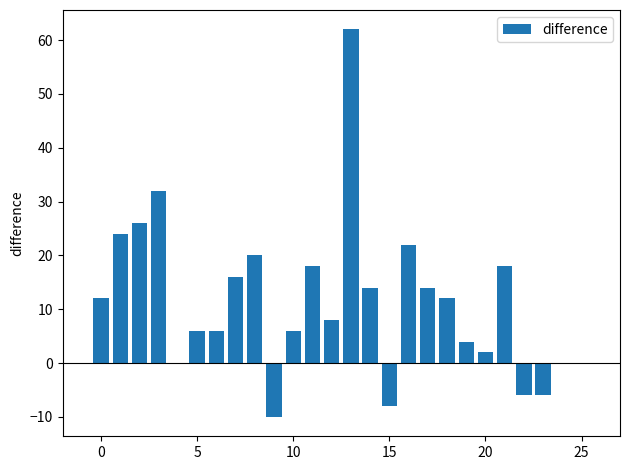

What is the greatest value displayed?

62